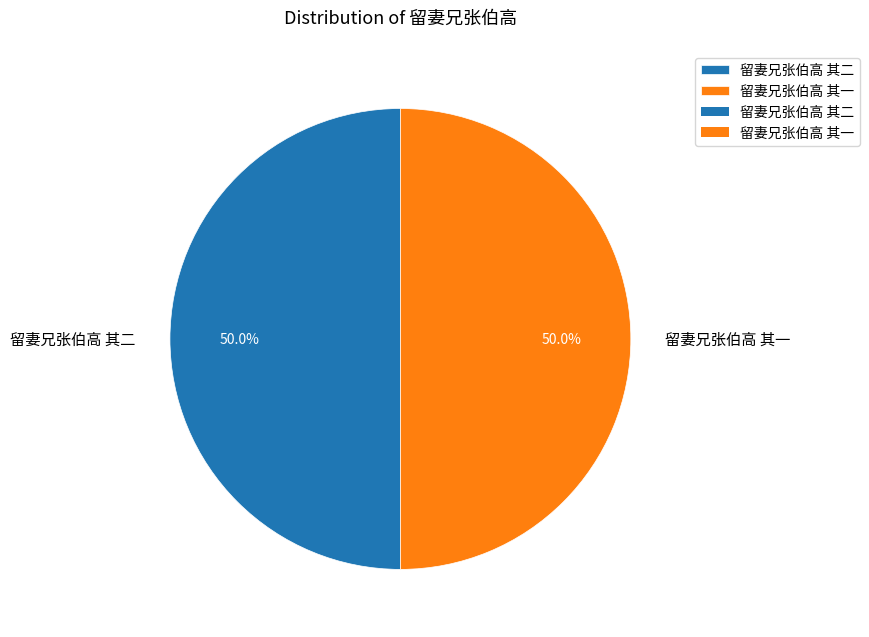

To the nearest percent, what portion does 留妻兄张伯高 其二 represent?

50%